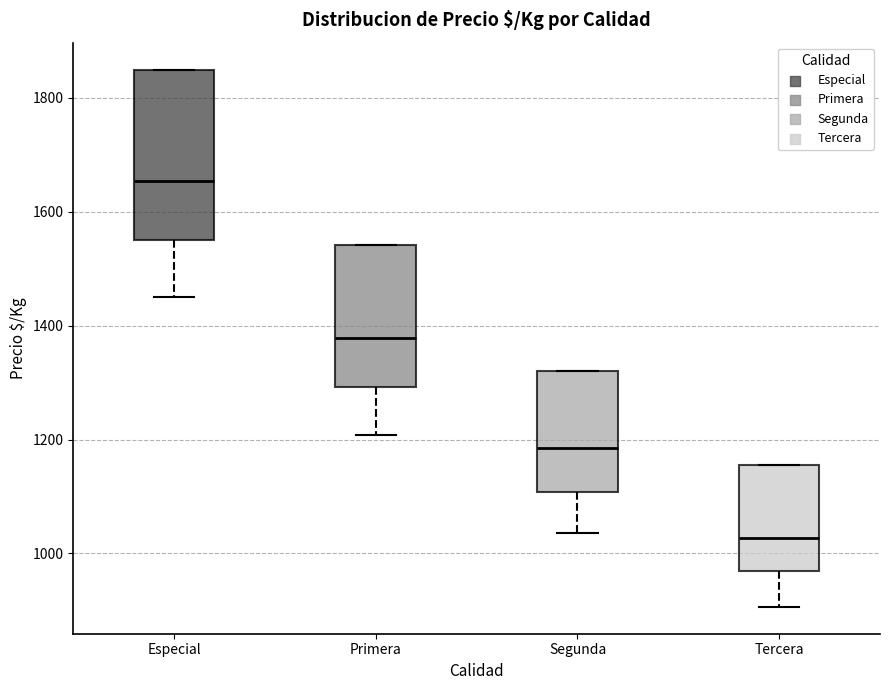

Which box has the highest median line?

Especial